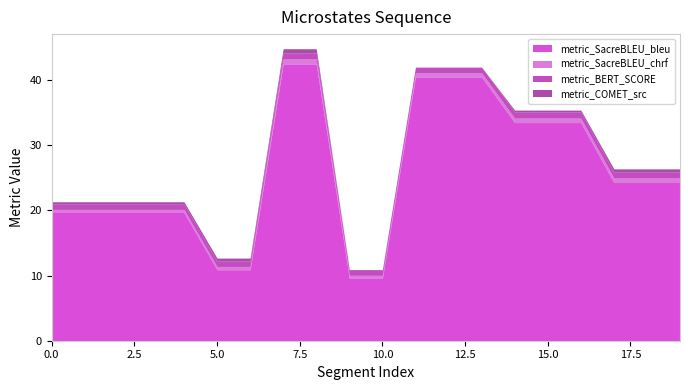

How many distinct data groups are displayed?

4